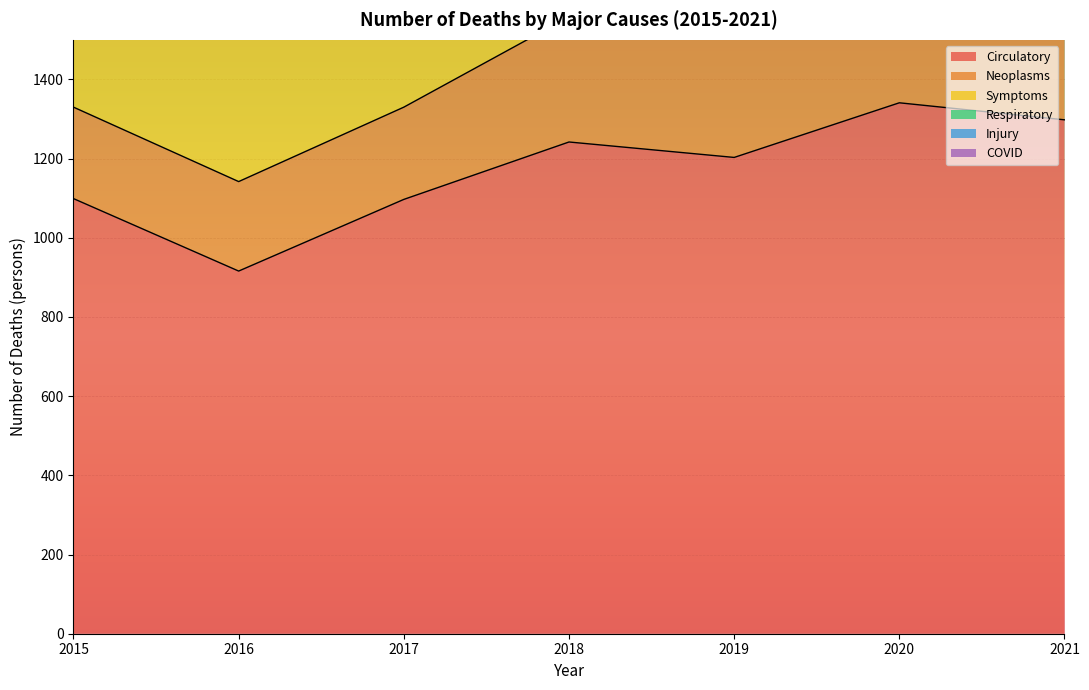

At which label does Circulatory reach its minimum?

2016